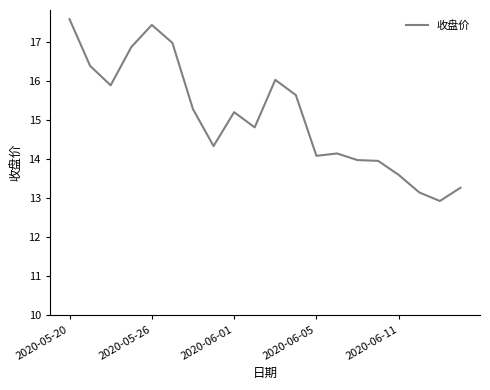

What is the difference between the maximum and minimum values?

4.7